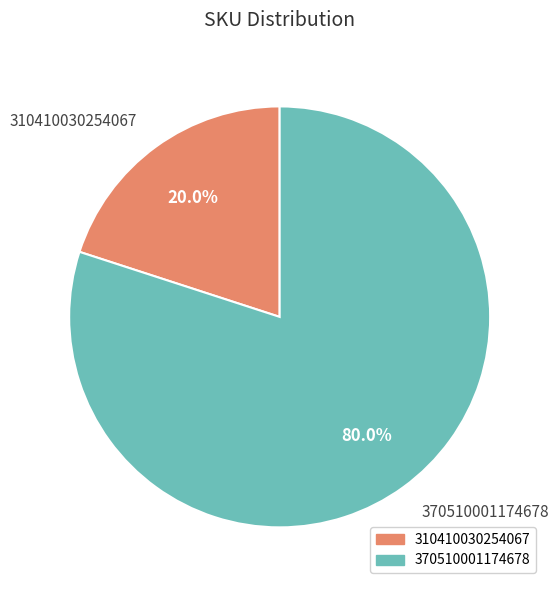

To the nearest percent, what is the difference between the 310410030254067 and 370510001174678 slice percentages?

60%